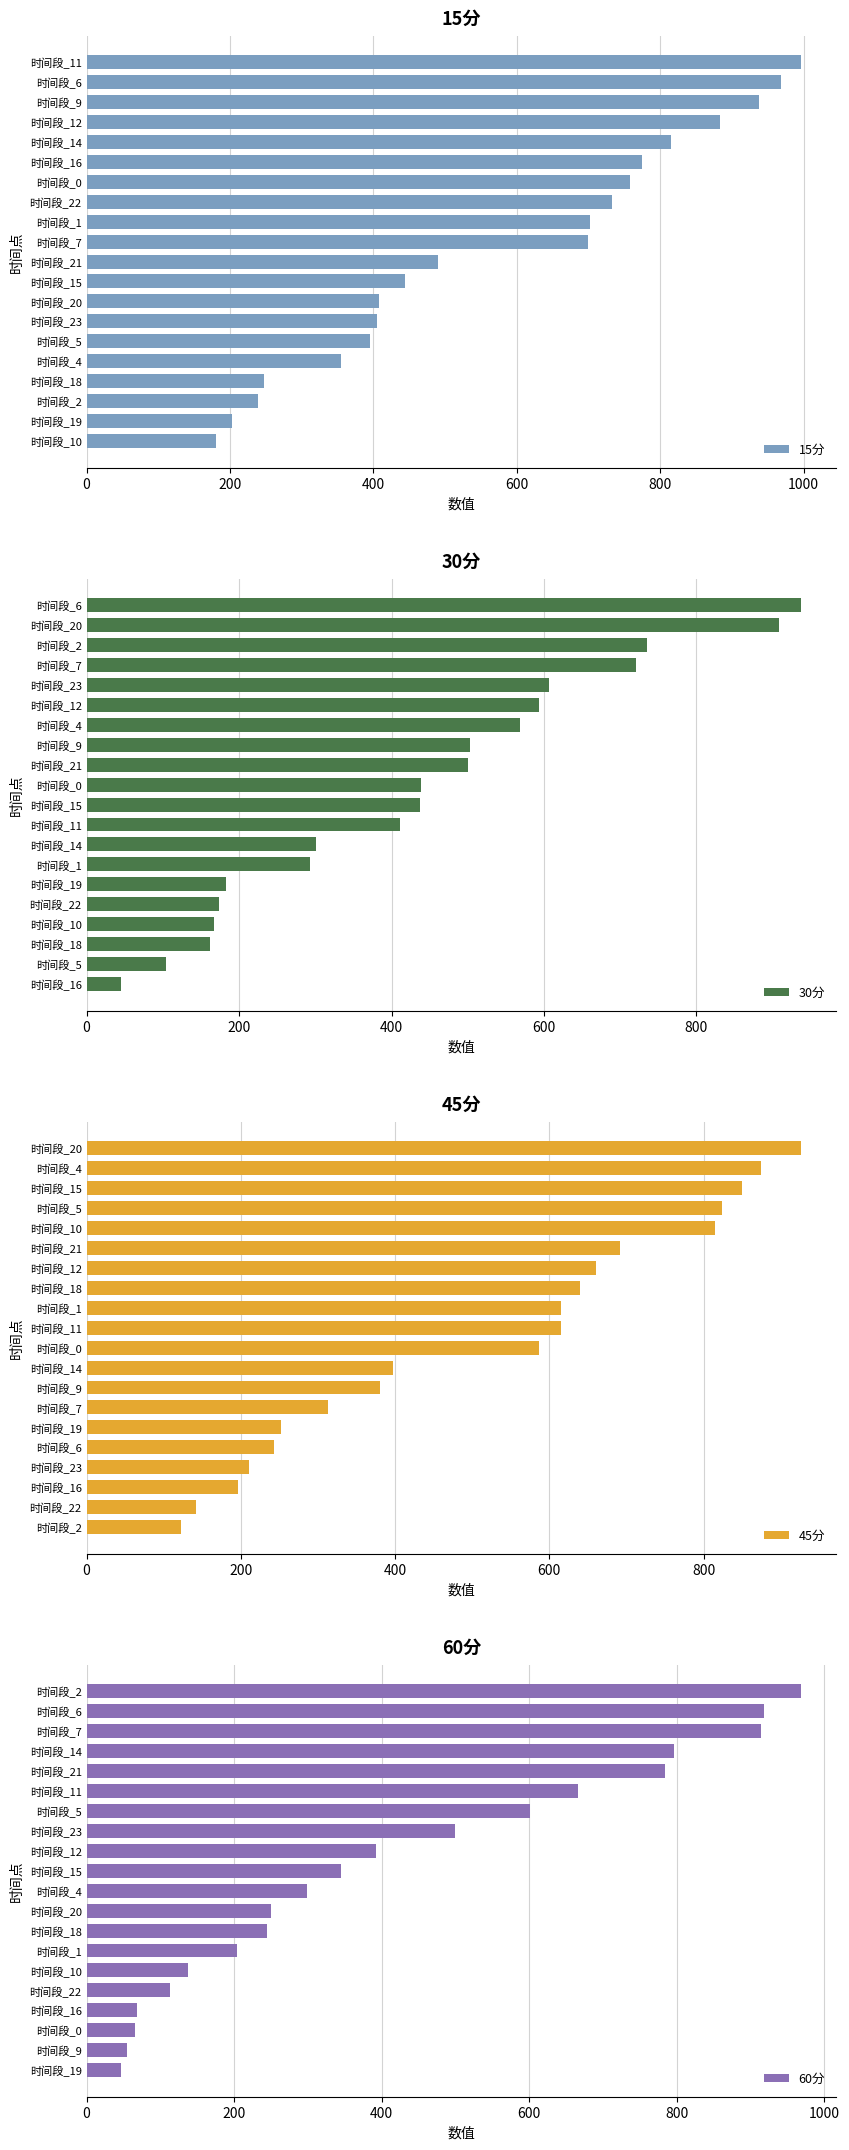

What is the difference between the 60分 values at 时间段_10 and 时间段_11?

529.1